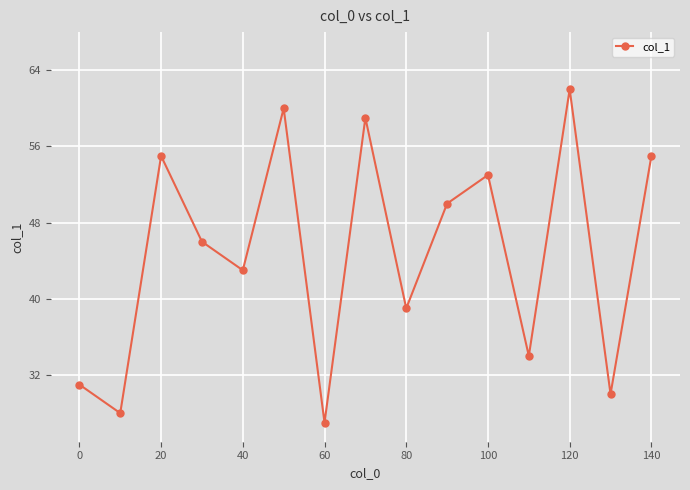

What is the difference between the maximum and second lowest values?

34